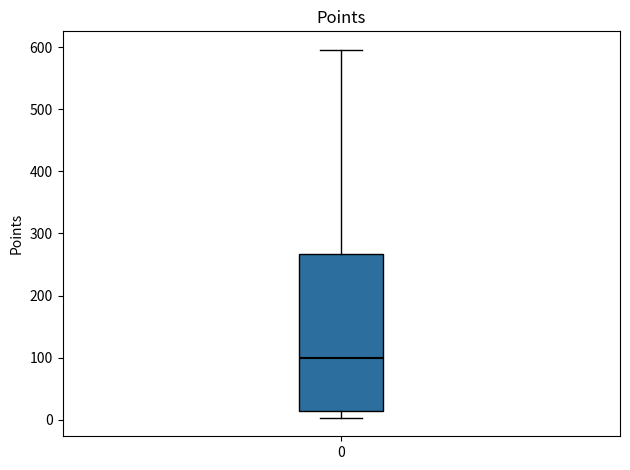

Read this box plot against the y-axis: the position of the median line, the range covered by the box, and the ends of both whiskers. The values are not printed on the chart, so give them approximately, as read against the axis.

median 100, box 10 to 270, whiskers 0 to 600